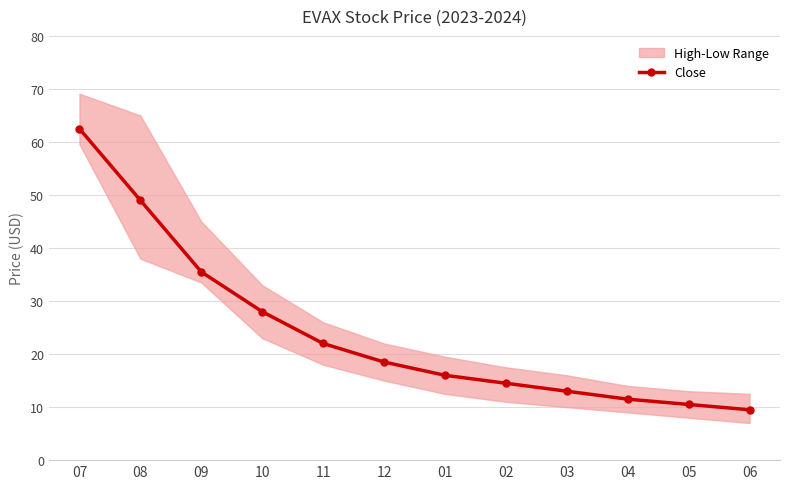

What is the label of the 11th point from the right?

08